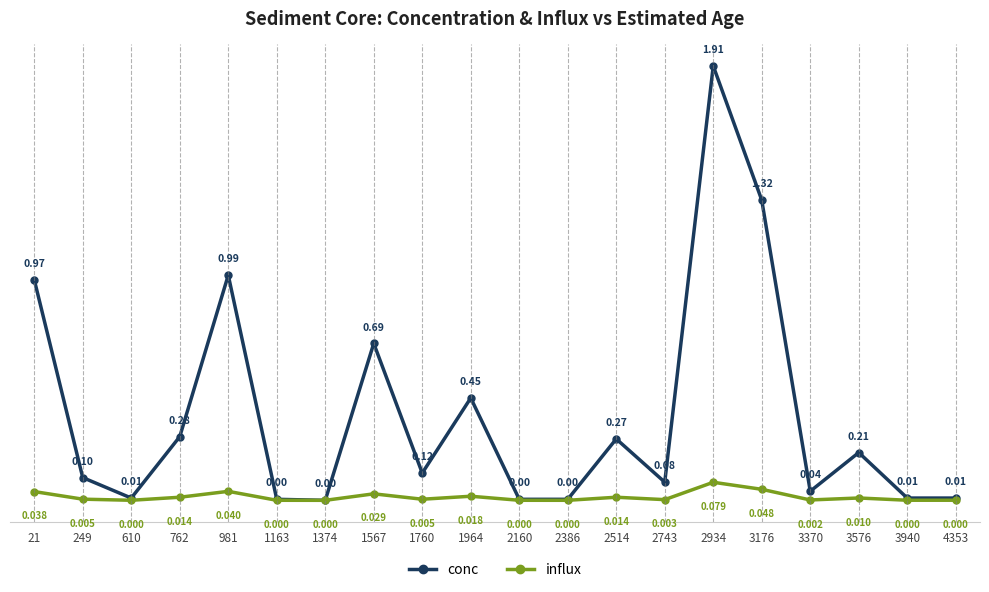

True or false: influx has more than 1 interior local peaks.

True